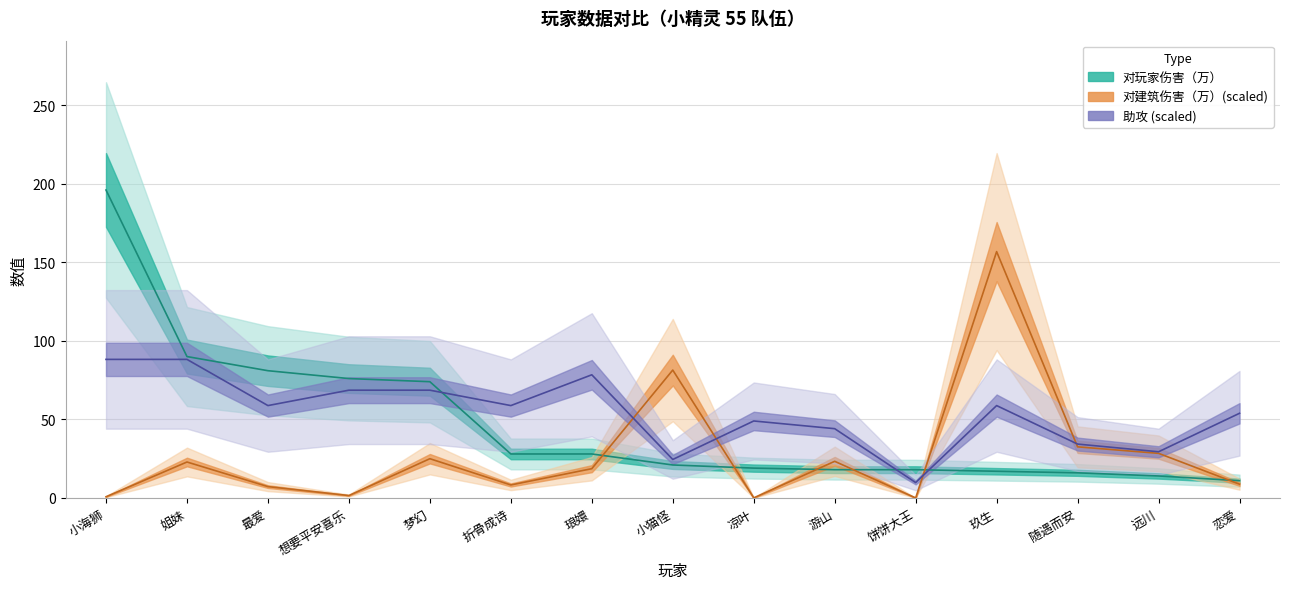

Which series has the largest range (max minus min)?

对玩家伤害（万）